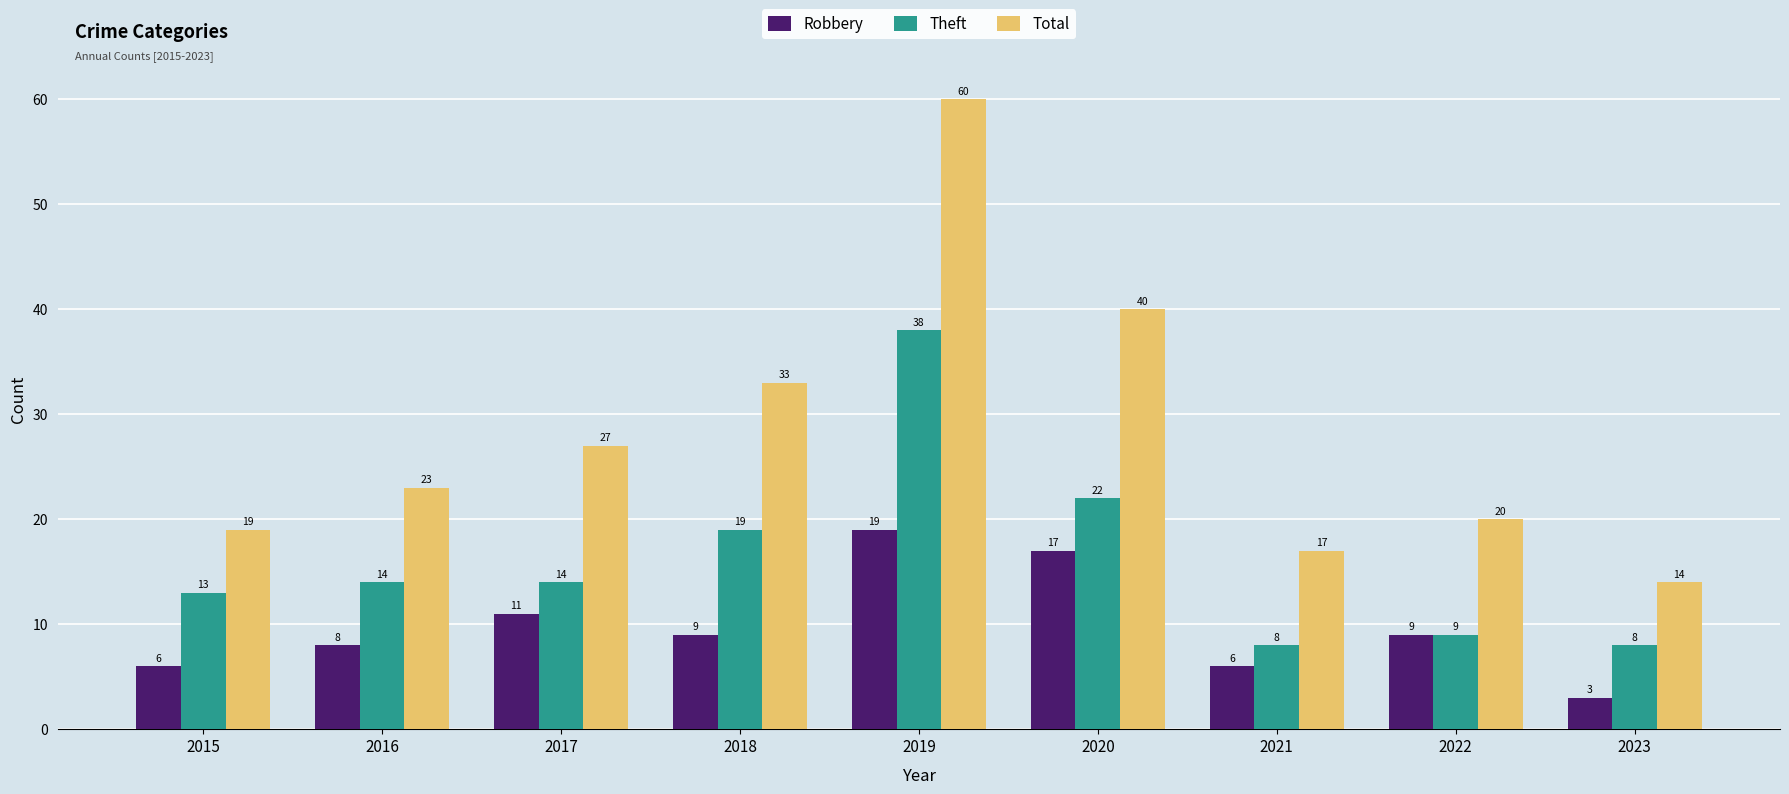

Is it true that Total equals 62 at 2020?

False